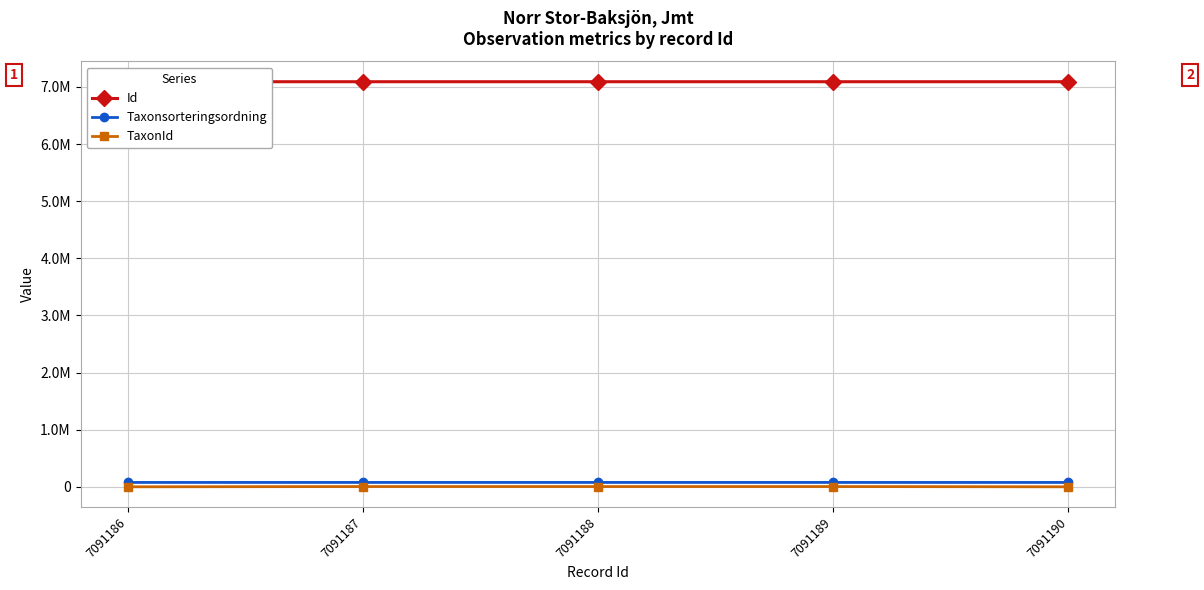

The value of Id at 7091189 is 7091190. True or false?

True